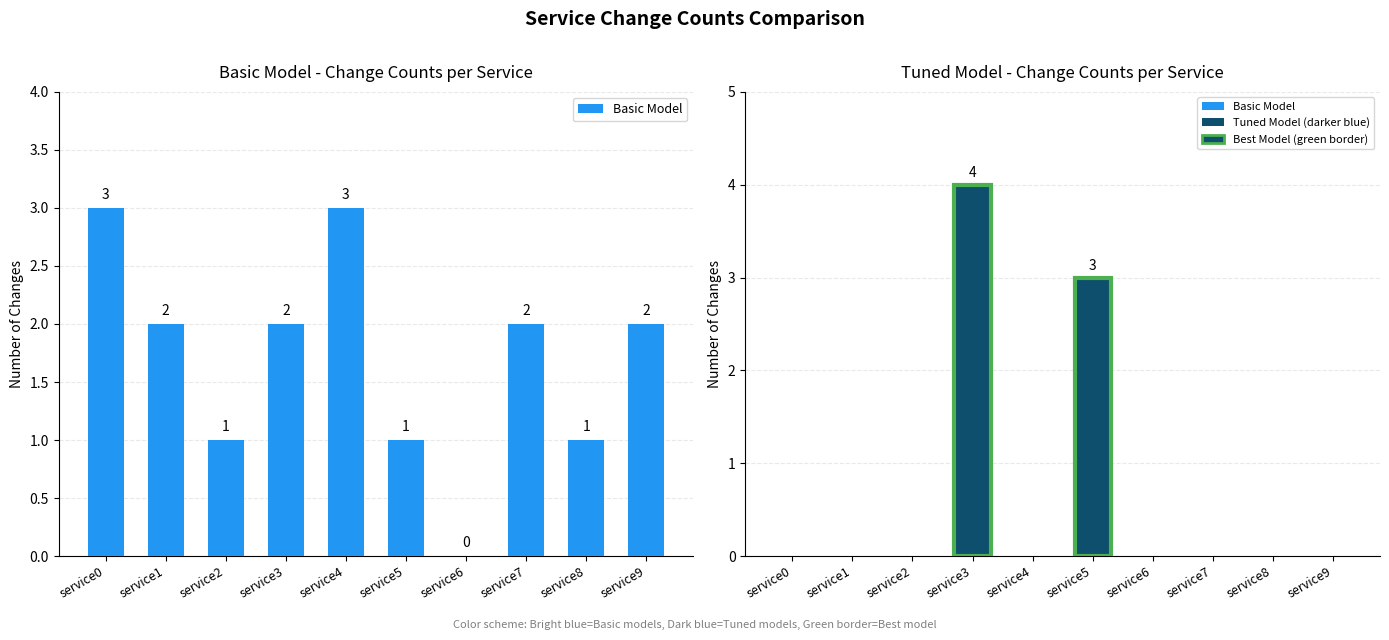

At which label does Tuned Model (darker blue) reach its minimum?

service0